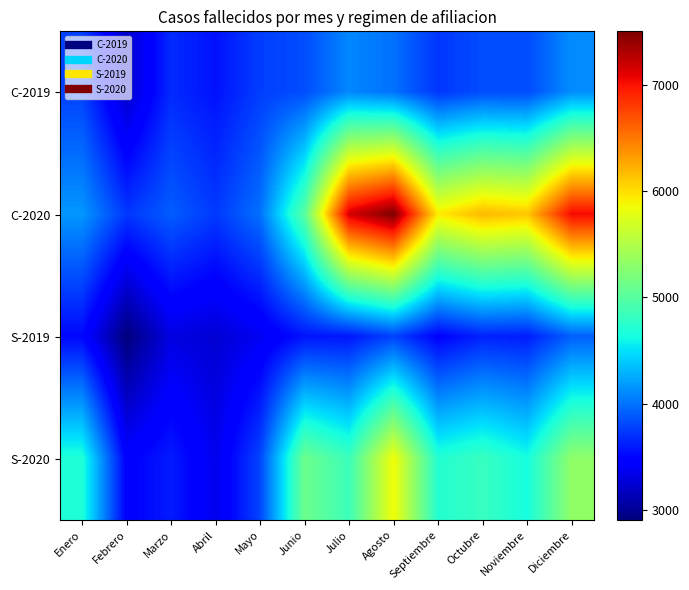

Which has a higher value, Marzo or Agosto?

Agosto